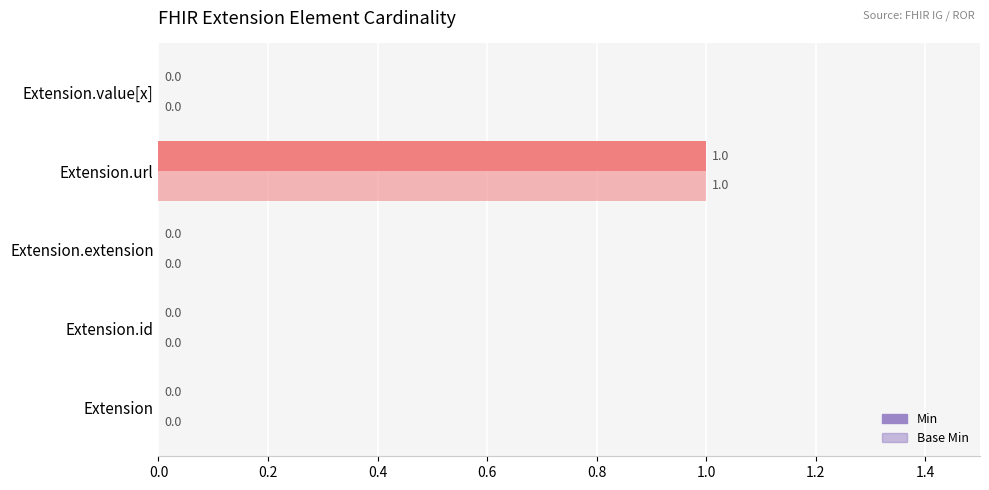

How many data points in Min are above 0?

1